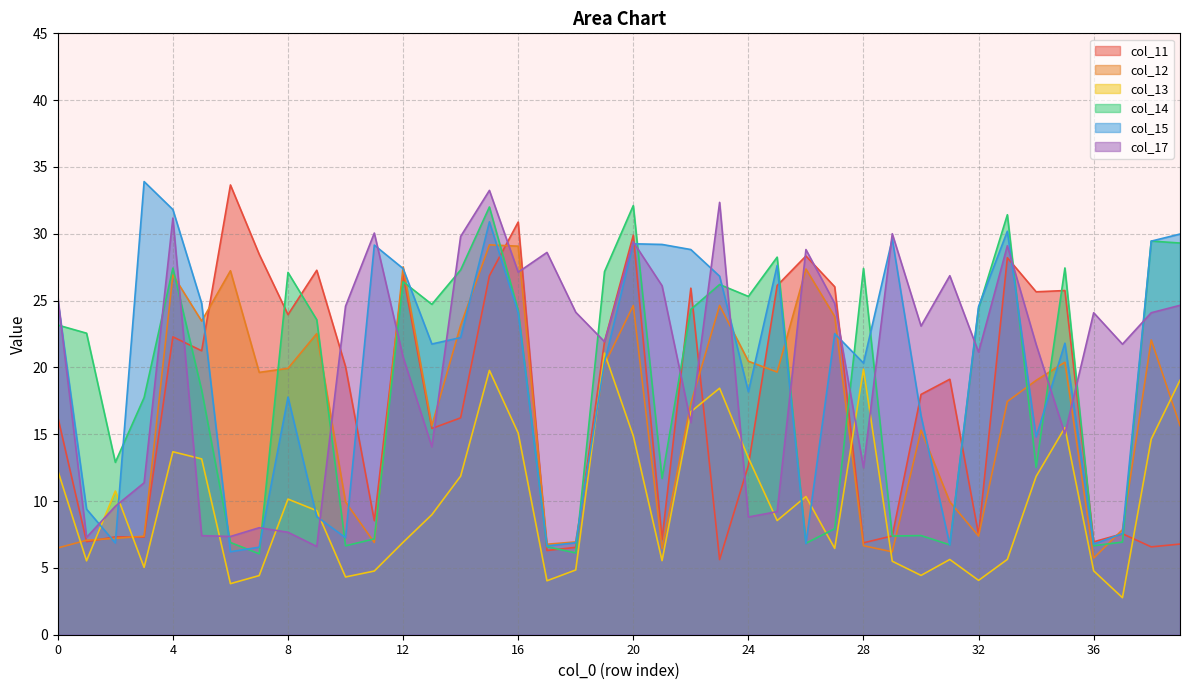

How many values in the col_13 series exceed 9?

20